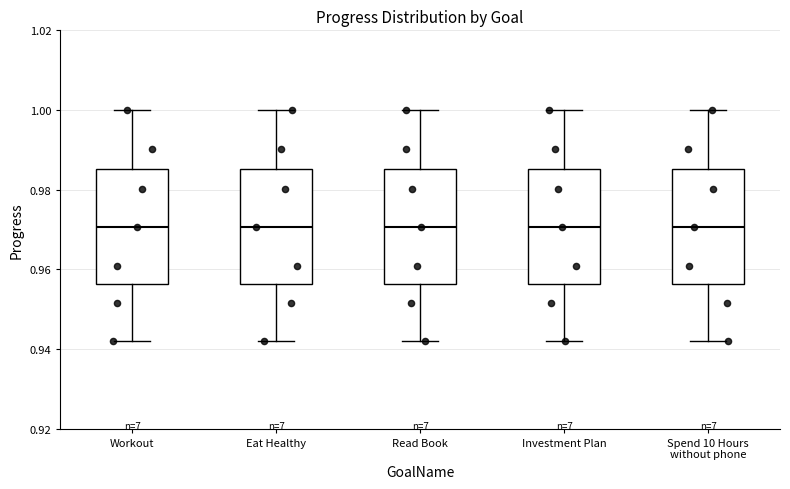

Reading left to right, transcribe this box plot: for each box, give where its median line is, the range the box spans, and where its two whiskers end, as read against the y-axis. The values are not printed on the chart, so give them approximately, as read against the axis.

Workout: median 0.970, box 0.956 to 0.986, whiskers 0.942 to 1.000
Eat Healthy: median 0.970, box 0.956 to 0.986, whiskers 0.942 to 1.000
Read Book: median 0.970, box 0.956 to 0.986, whiskers 0.942 to 1.000
Investment Plan: median 0.970, box 0.956 to 0.986, whiskers 0.942 to 1.000
Spend 10 Hours without phone: median 0.970, box 0.956 to 0.986, whiskers 0.942 to 1.000